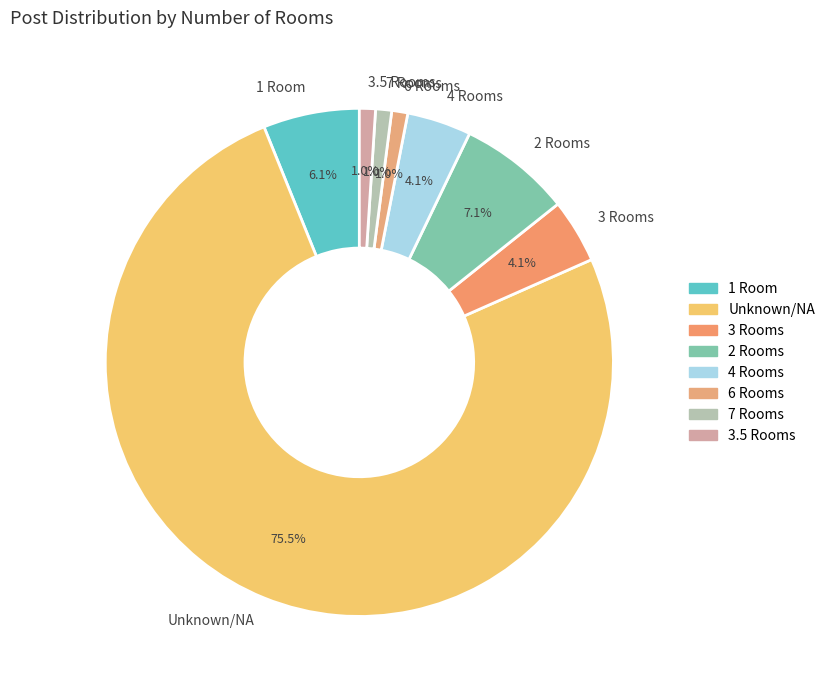

Which slice is the largest?

Unknown/NA